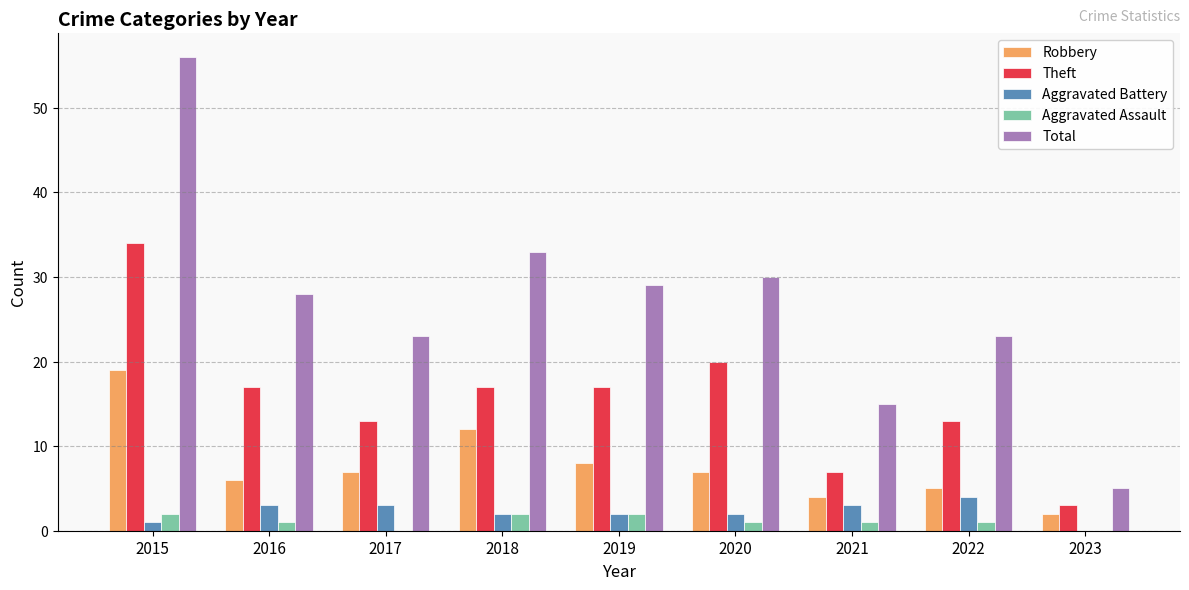

Reading left to right, what are all the values shown in this chart?

Robbery: 19	6	7	12	8	7	4	5	2
Theft: 34	17	13	17	17	20	7	13	3
Aggravated Battery: 1	3	3	2	2	2	3	4	0
Aggravated Assault: 2	1	0	2	2	1	1	1	0
Total: 56	28	23	33	29	30	15	23	5